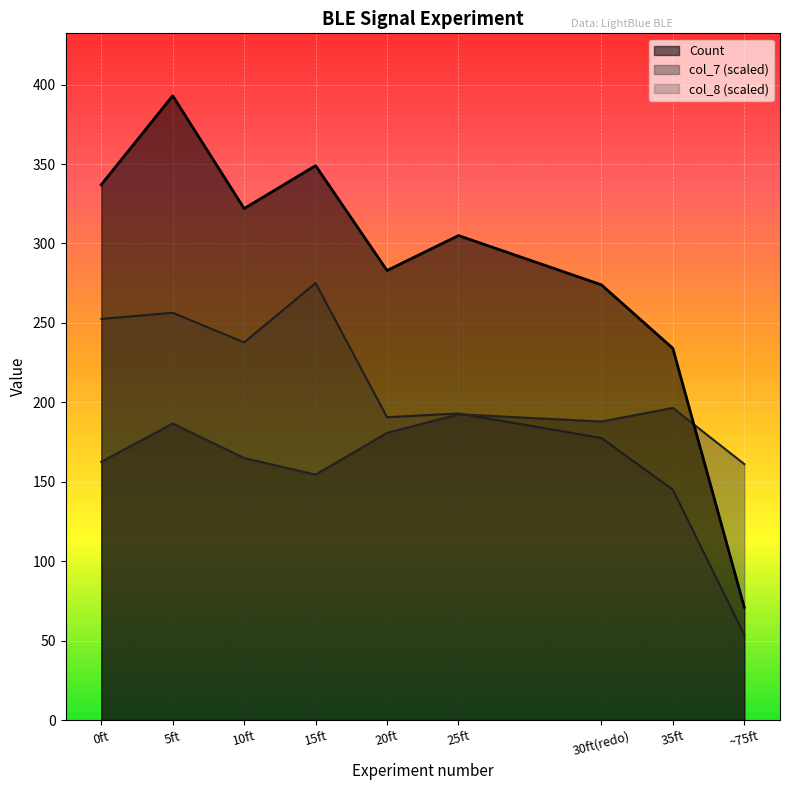

Reading right to left, what are all the values shown in this chart?

Count: ~75ft=71.0	35ft=234.0	30ft(redo)=274.0	25ft=305.0	20ft=283.0	15ft=349.0	10ft=322.0	5ft=393.0	0ft=337.0
col_7: ~75ft=161.1	35ft=196.5	30ft(redo)=187.9	25ft=192.5	20ft=180.8	15ft=154.5	10ft=164.9	5ft=186.7	0ft=162.5
col_8: ~75ft=53.7	35ft=145.0	30ft(redo)=177.6	25ft=193.0	20ft=190.6	15ft=275.1	10ft=237.7	5ft=256.4	0ft=252.5